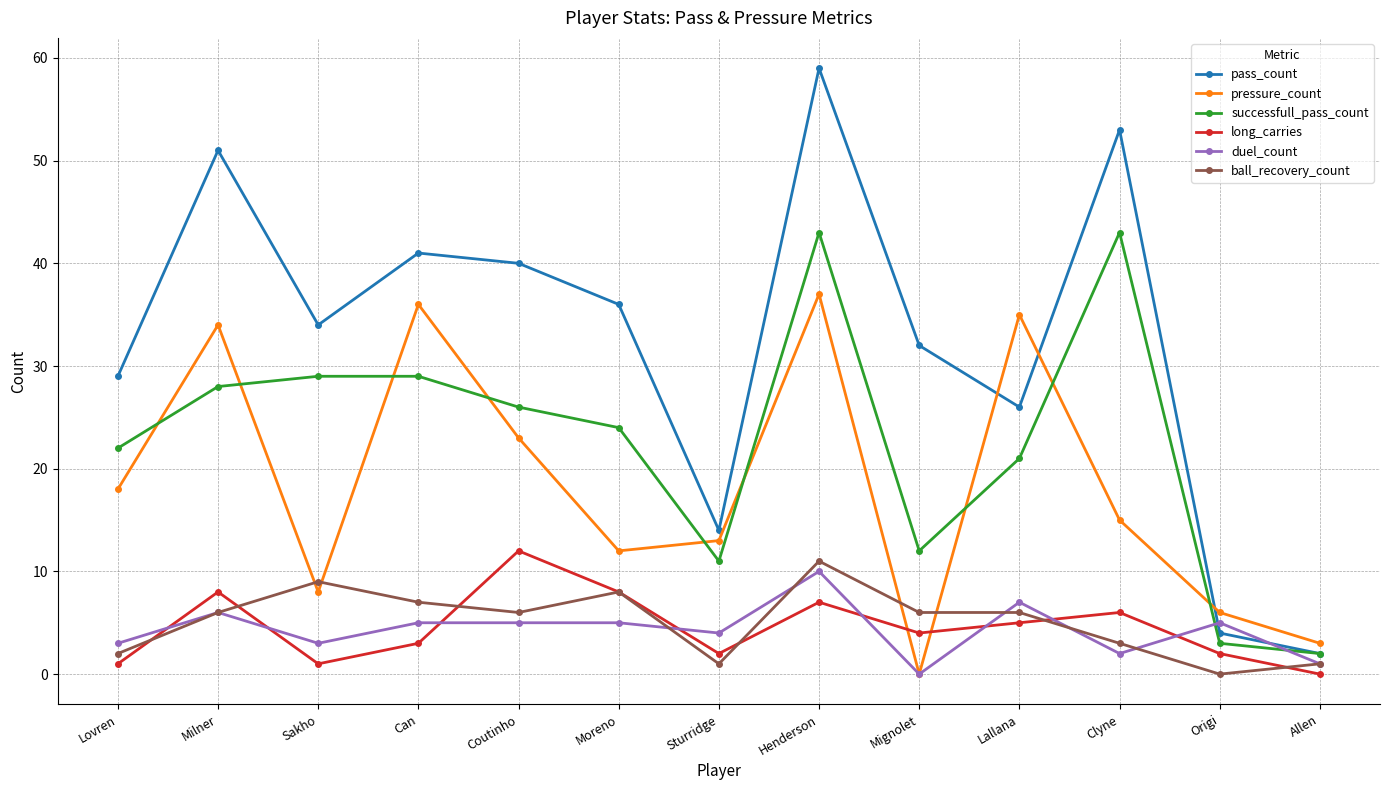

At which category does the chart reach its peak across all series?

Henderson